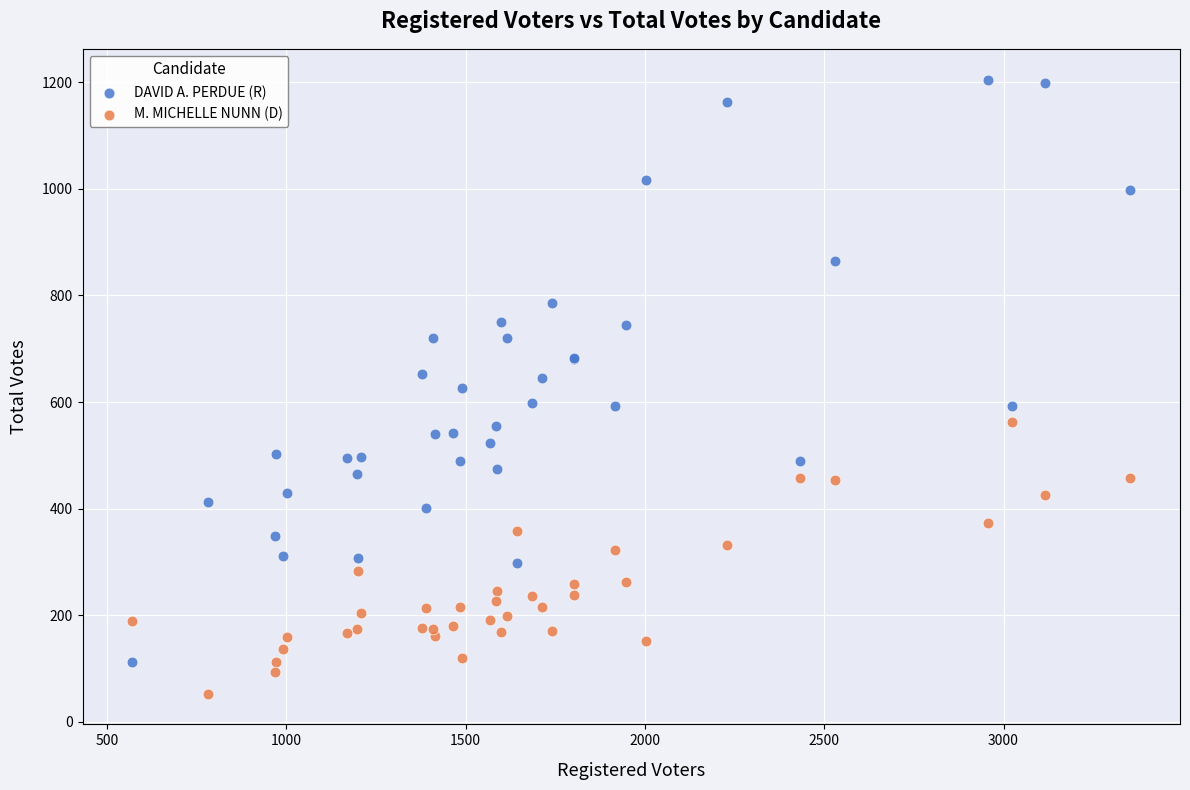

What is the X range (max minus min) for the scatter plot?

2782